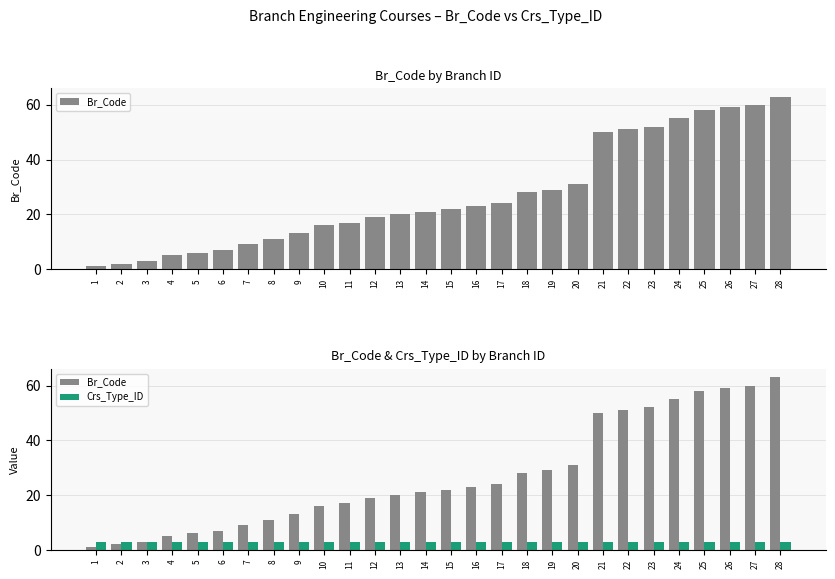

Which label corresponds to the smallest value in the chart?

1